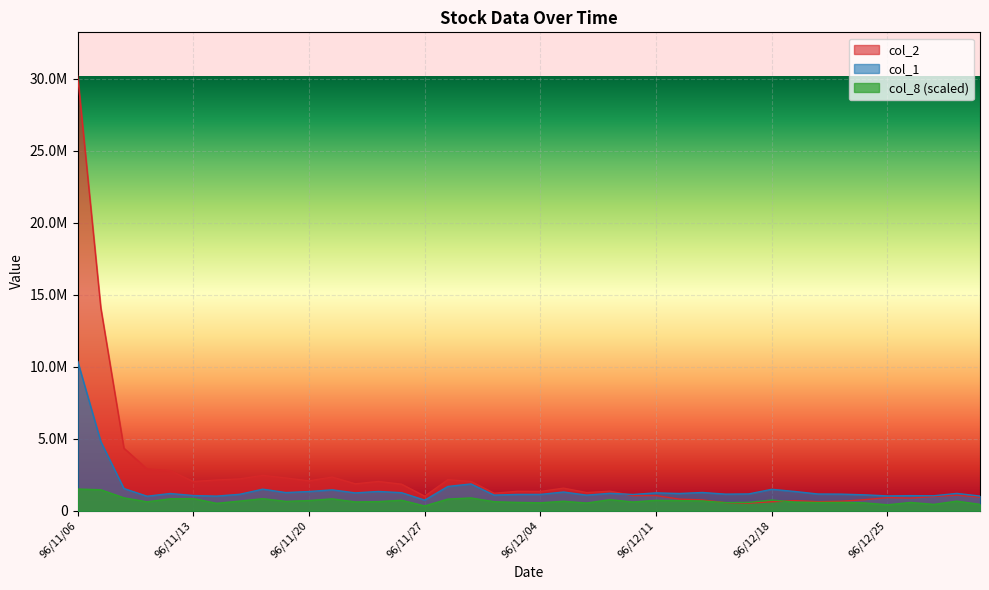

What are all the series names shown in the legend?

col_2, col_1, col_8 (scaled)